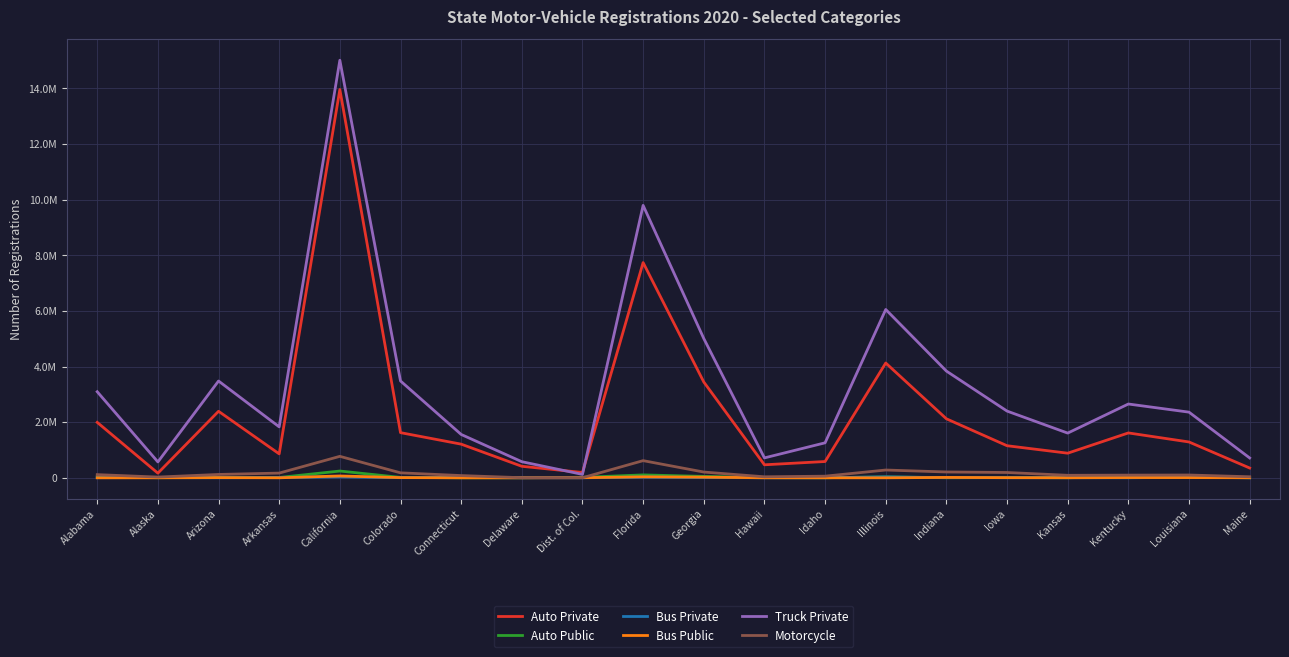

At which category does Auto Public reach its first local valley?

Alaska